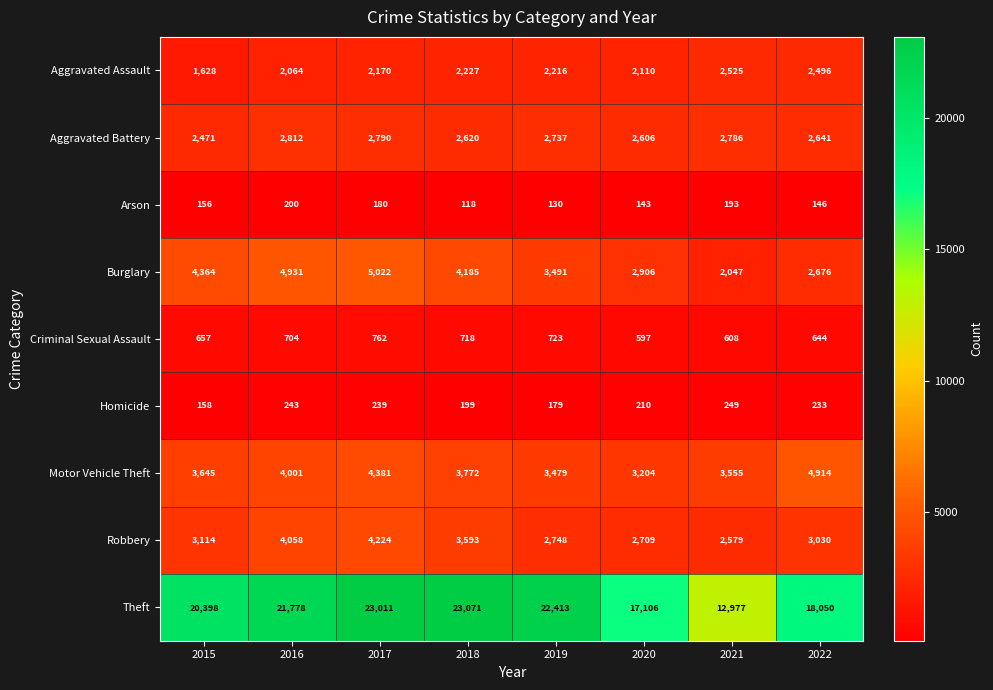

The Arson series shows 193 at 2021. True or false?

True